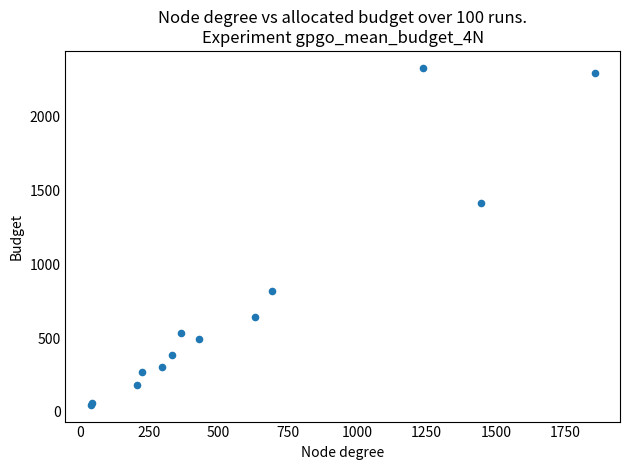

What Y value in the scatter plot is closest to 1188?

1410.5